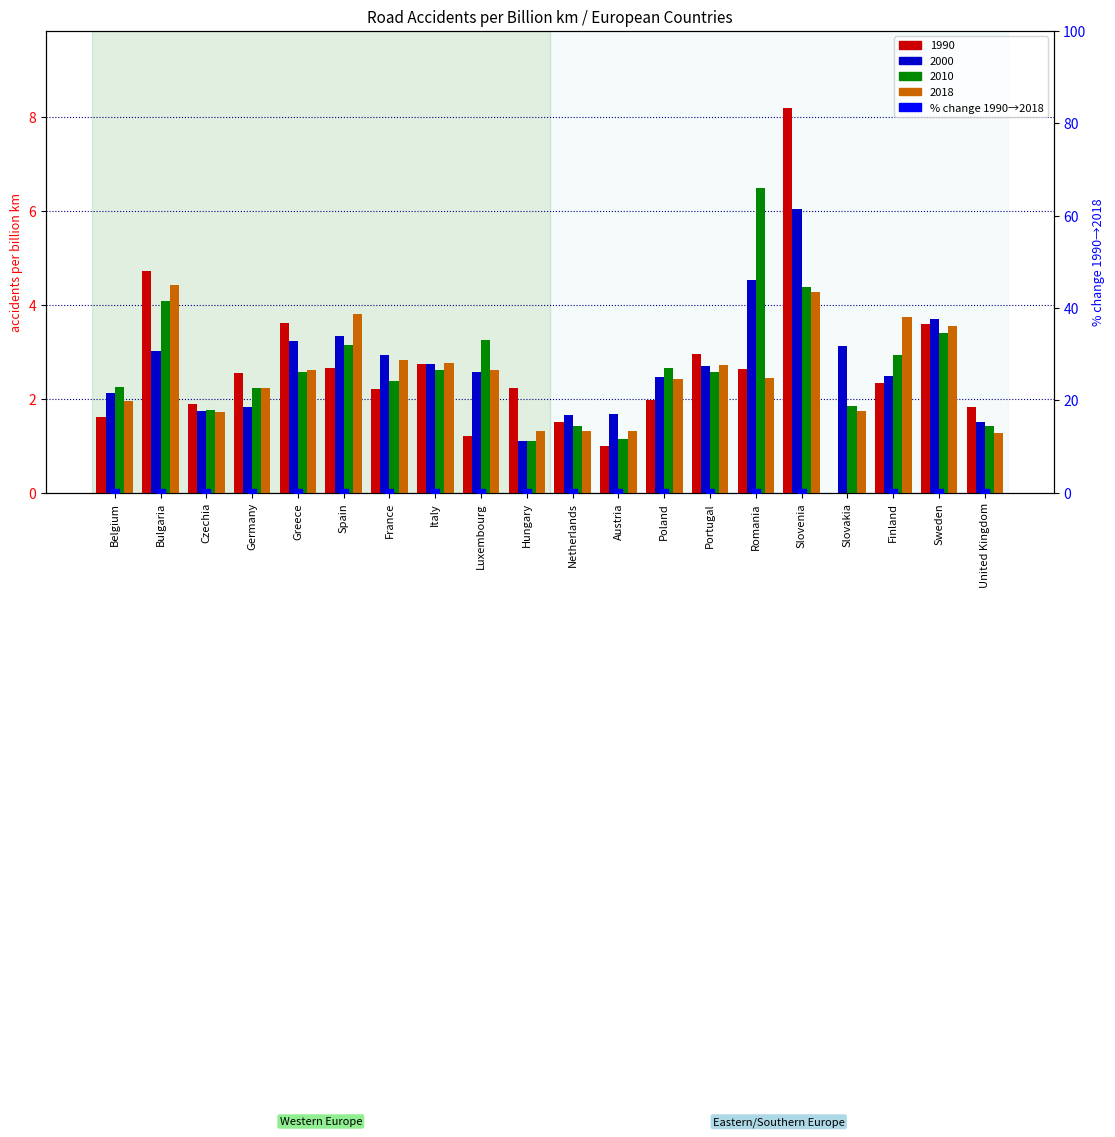

At how many categories does at least one series exceed 5?

2